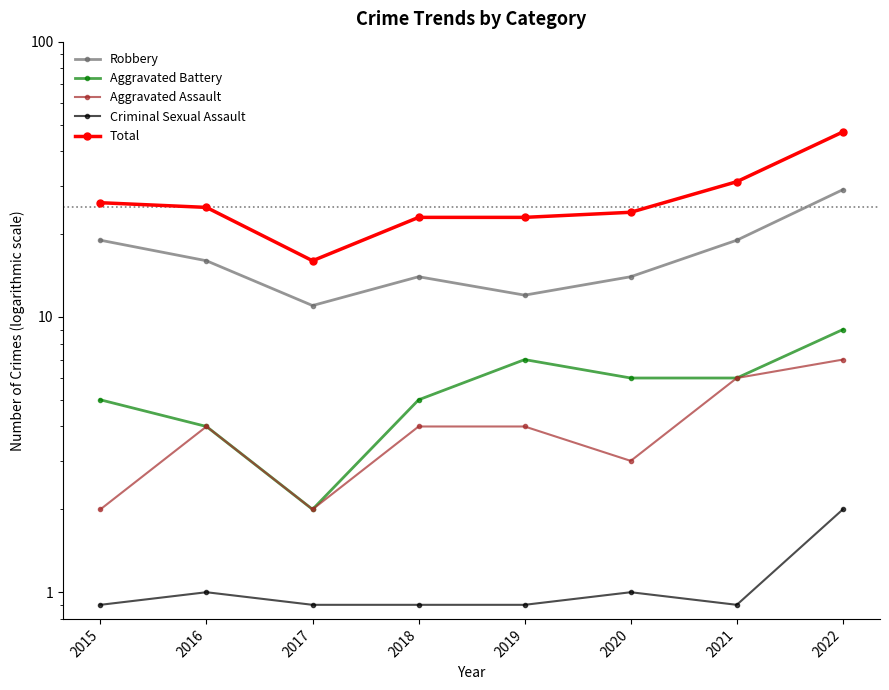

Reading right to left, list all the values displayed in this chart.

Robbery: 2022=29.0	2021=19.0	2020=14.0	2019=12.0	2018=14.0	2017=11.0	2016=16.0	2015=19.0
Aggravated Battery: 2022=9.0	2021=6.0	2020=6.0	2019=7.0	2018=5.0	2017=2.0	2016=4.0	2015=5.0
Aggravated Assault: 2022=7.0	2021=6.0	2020=3.0	2019=4.0	2018=4.0	2017=2.0	2016=4.0	2015=2.0
Criminal Sexual Assault: 2022=2.0	2021=0.9	2020=1.0	2019=0.9	2018=0.9	2017=0.9	2016=1.0	2015=0.9
Total: 2022=47.0	2021=31.0	2020=24.0	2019=23.0	2018=23.0	2017=16.0	2016=25.0	2015=26.0